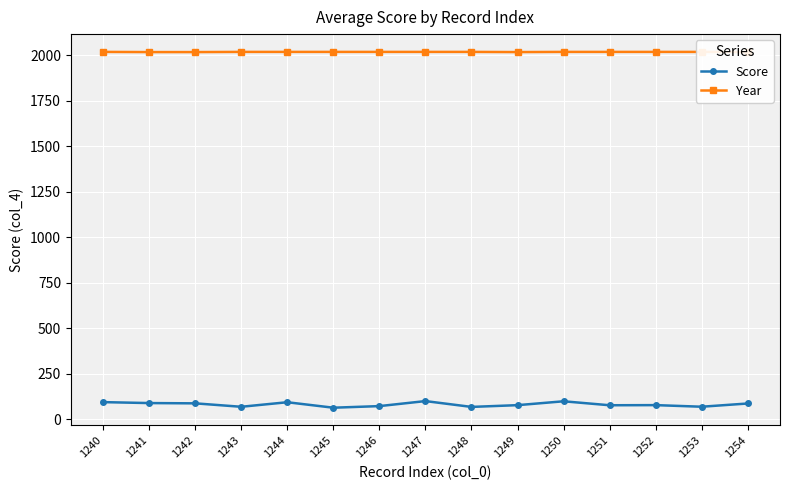

True or false: Score and Year cross at least once.

False